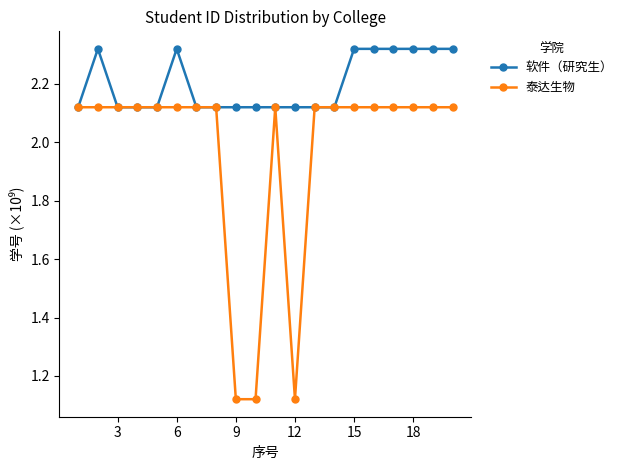

List the series in order of their overall mean, lowest first.

泰达生物, 软件（研究生）